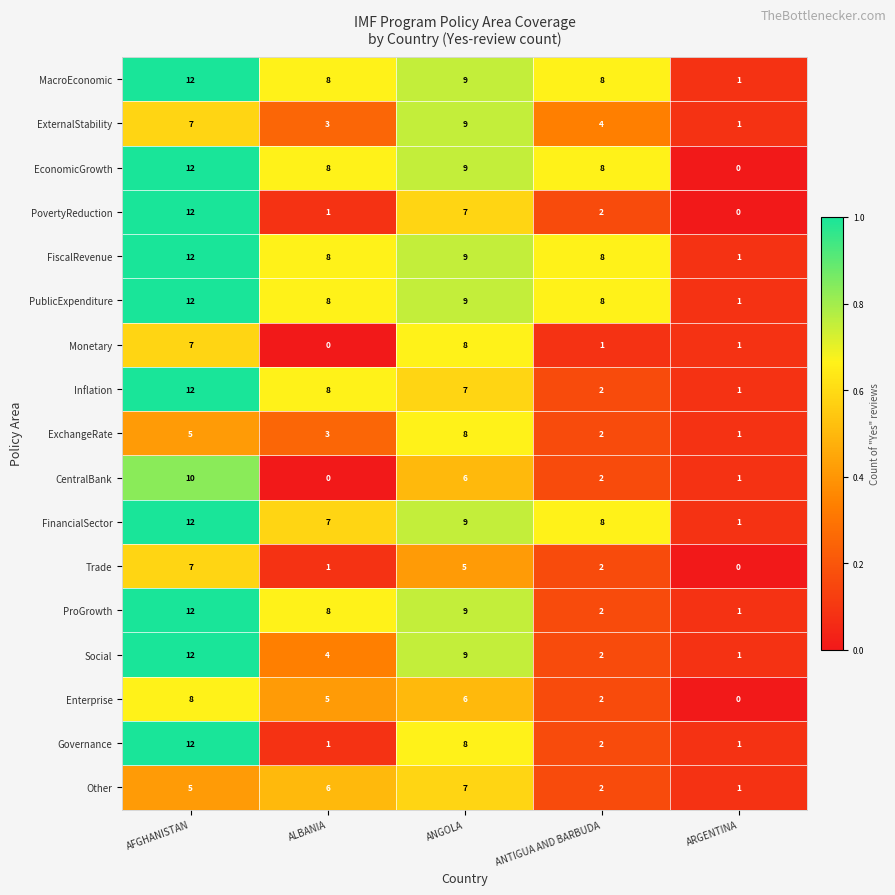

Count the Trade values in the range 1 to 5.

3